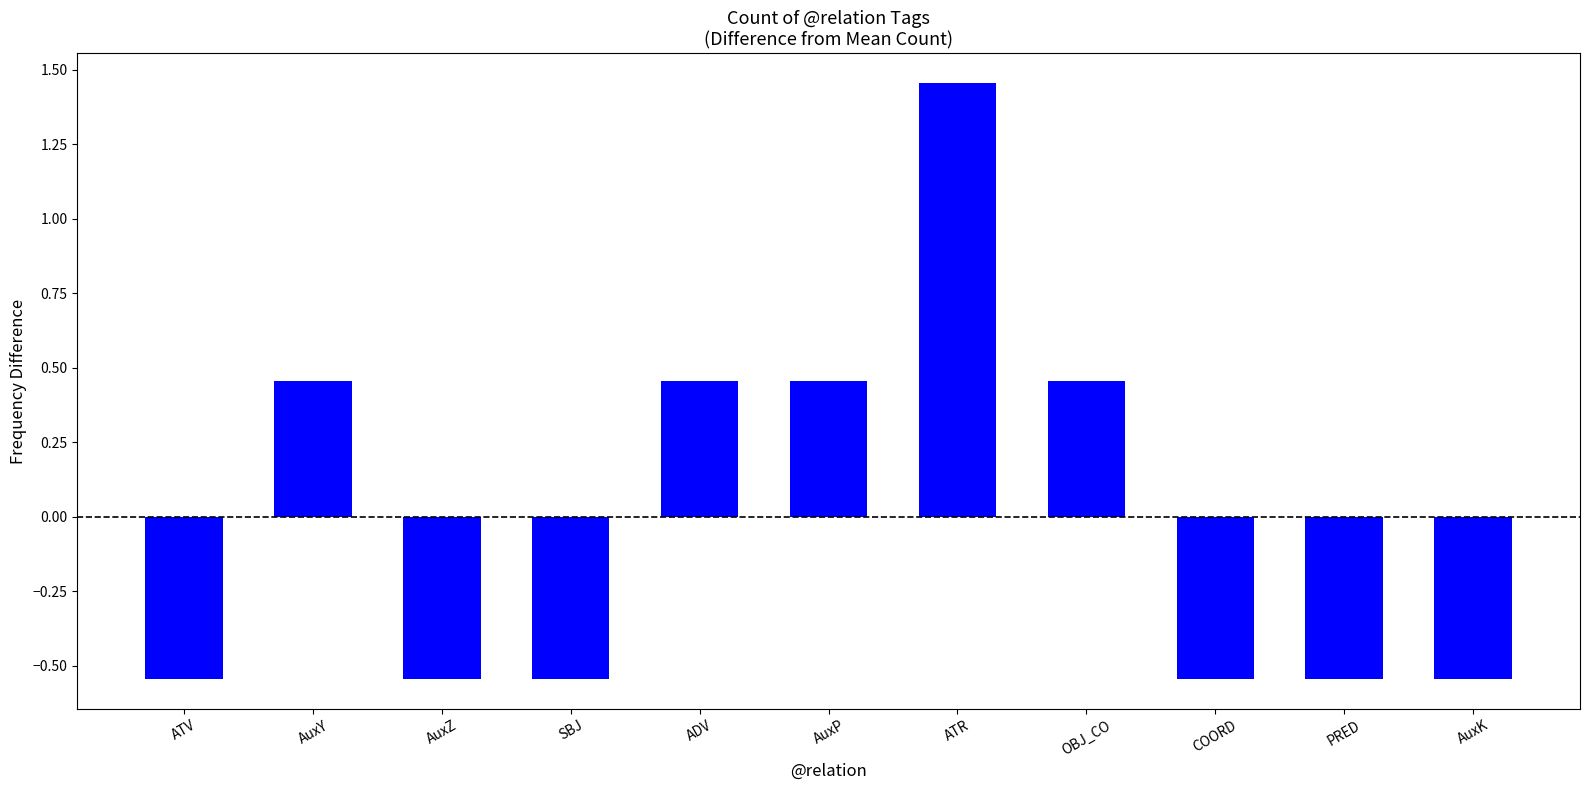

True or false: the data shows 0.3 at OBJ_CO.

False